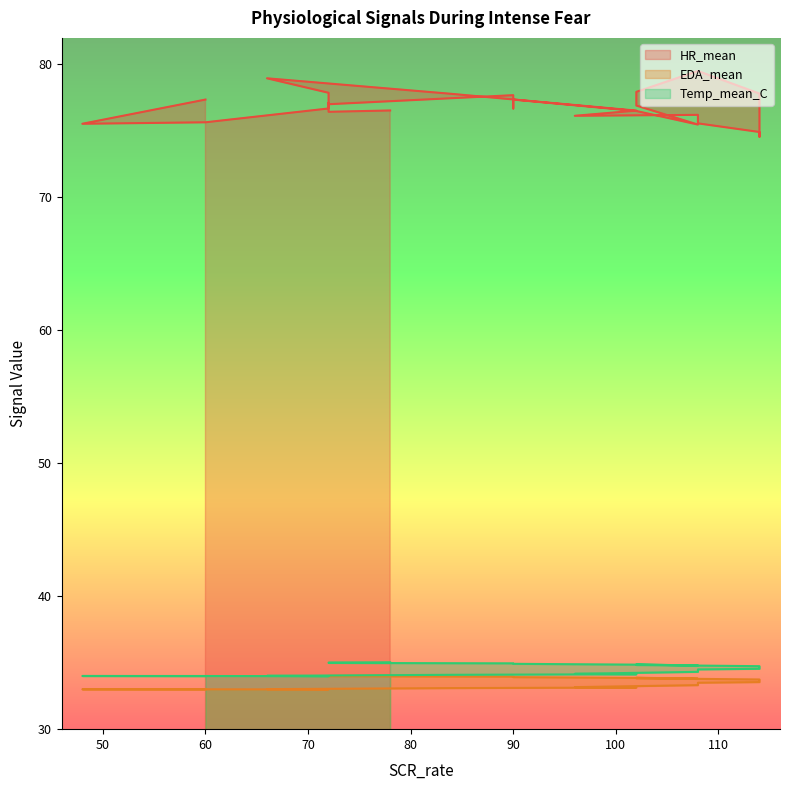

How many interior local valleys does the EDA_mean series have?

2